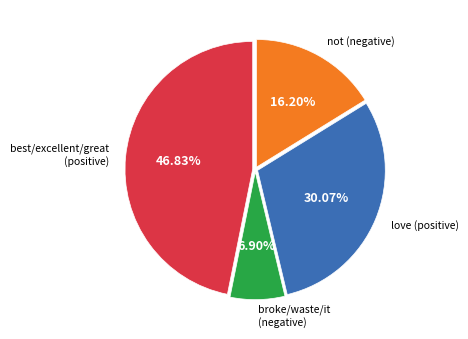

Is there any slice that represents more than half of the pie?

No